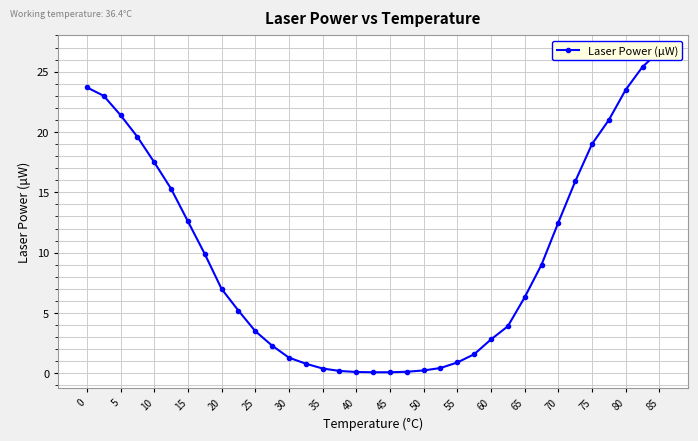

Count the number of values greater than 6.

18